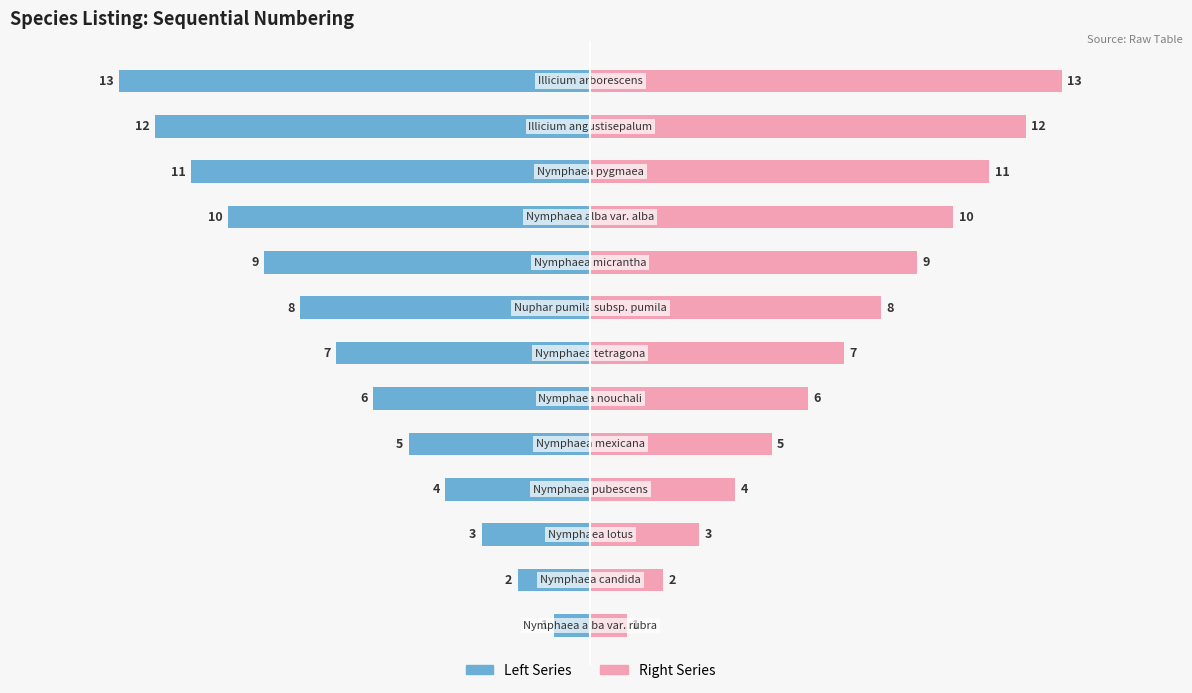

Between 11 and 12, which series saw the biggest shift?

No (Left)